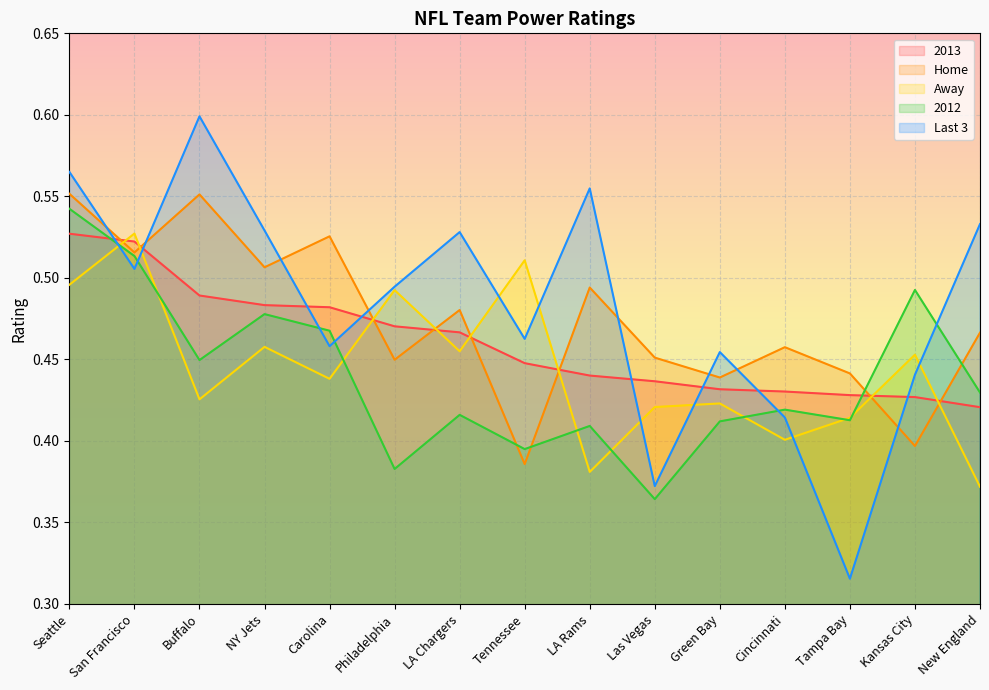

How many lines are shown in the chart?

5